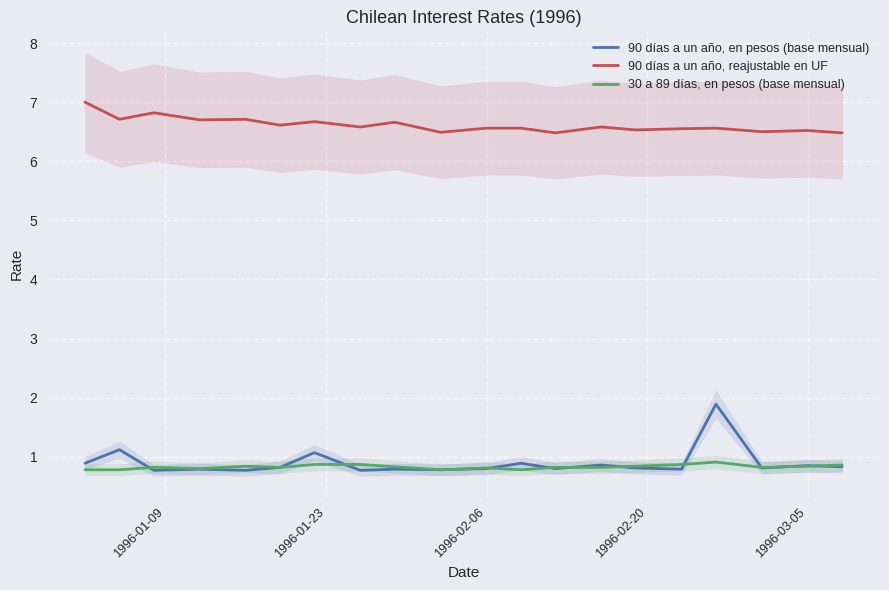

What is the average value of the 90 días a un año, en pesos (base mensual) series?

0.9